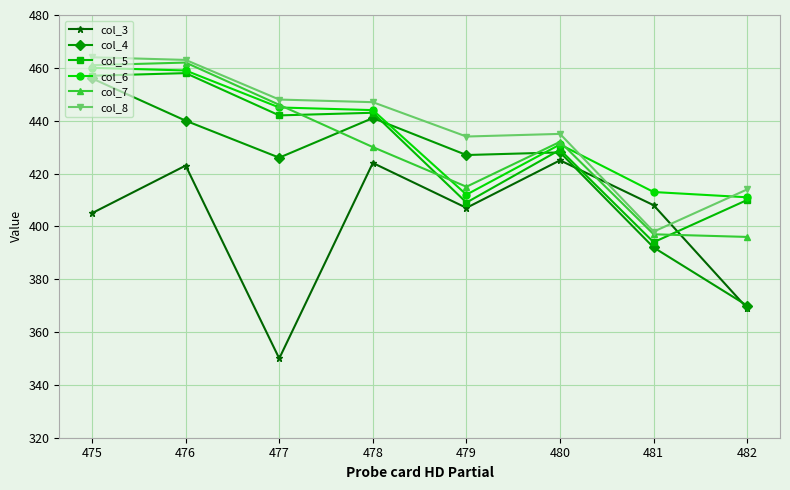

Is it true that col_5 equals 160 at 480?

False